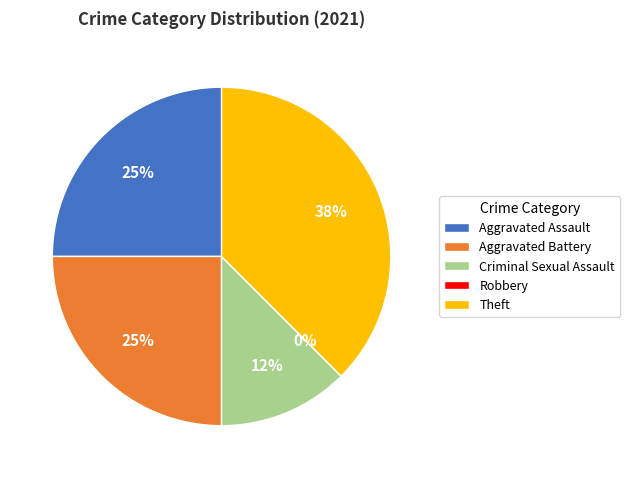

Do Aggravated Battery and Criminal Sexual Assault together represent more than half of the pie?

No